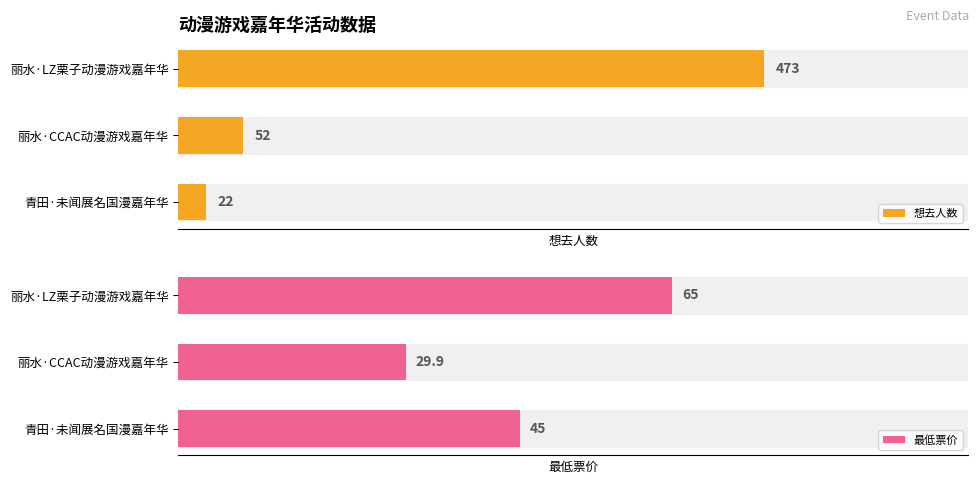

Rank the series by their average value, from highest to lowest.

想去人数, 最低票价